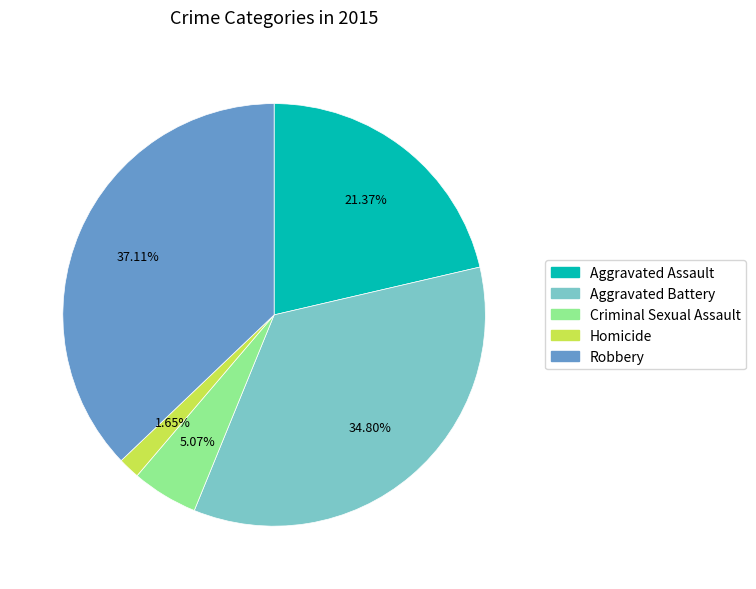

To the nearest percent, what is the difference between the Homicide and Aggravated Assault slice percentages?

20%